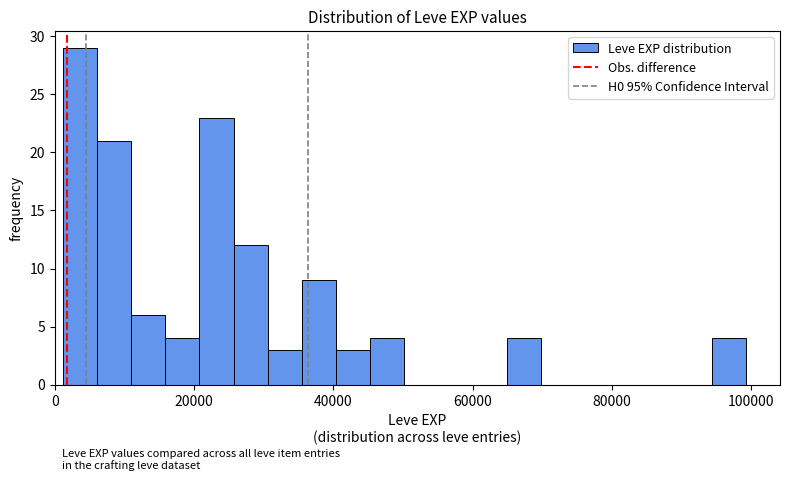

Around what value on the x-axis is the tallest bar? Give the approximate position of its centre, as read against the axis.

4000